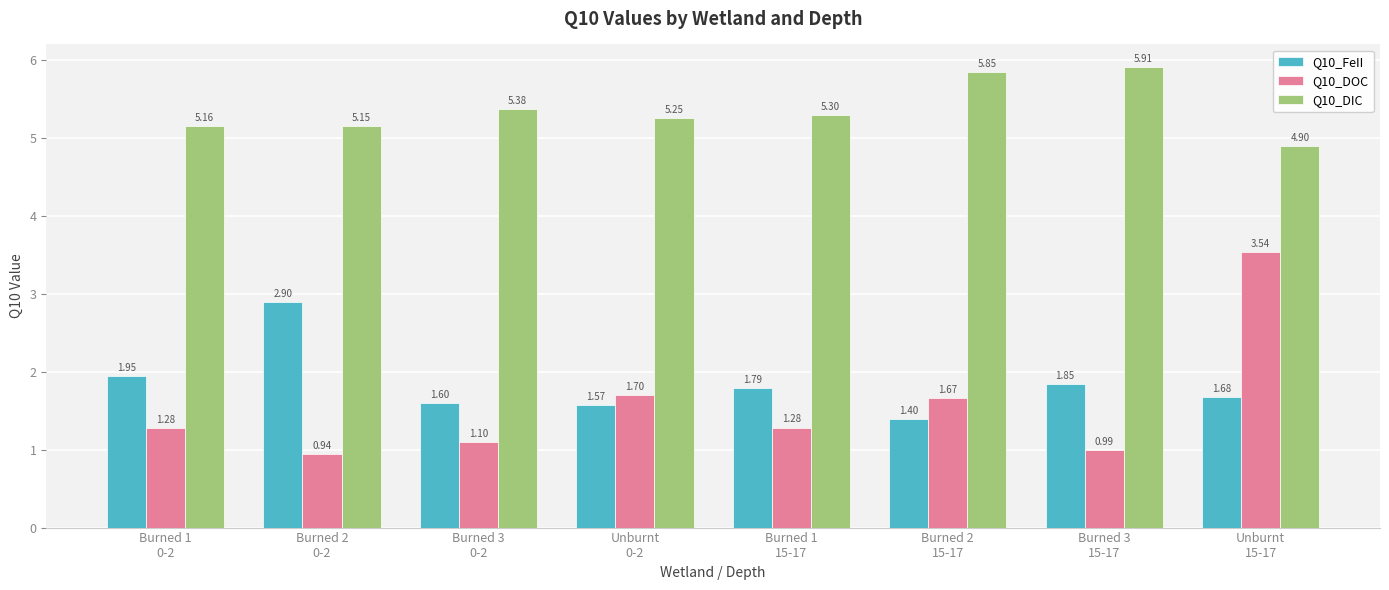

How many bars are there in each group?

3